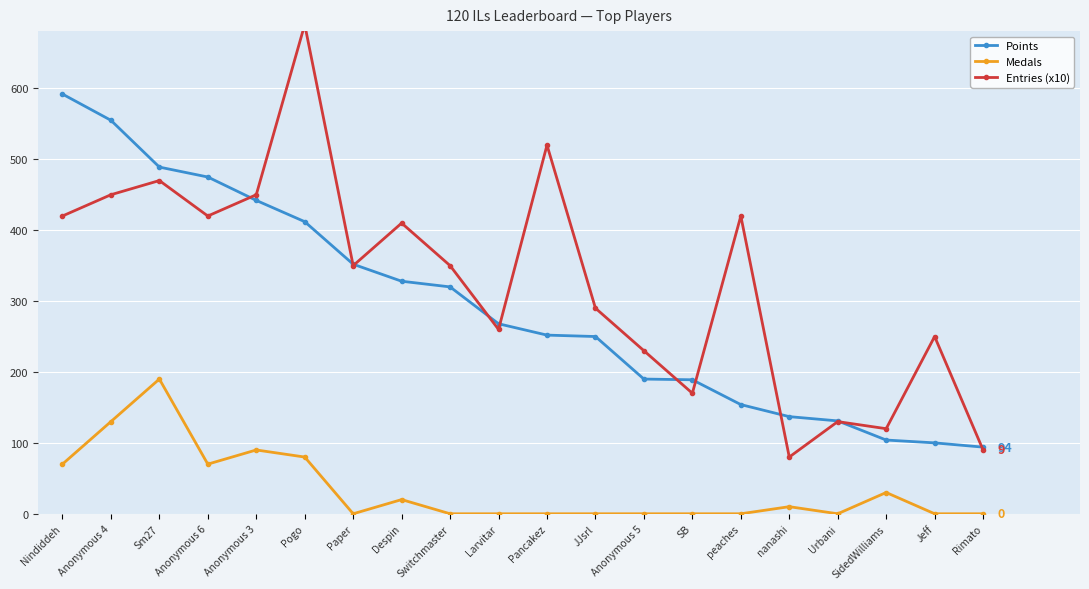

At which label is Points closest to 343?

Paper